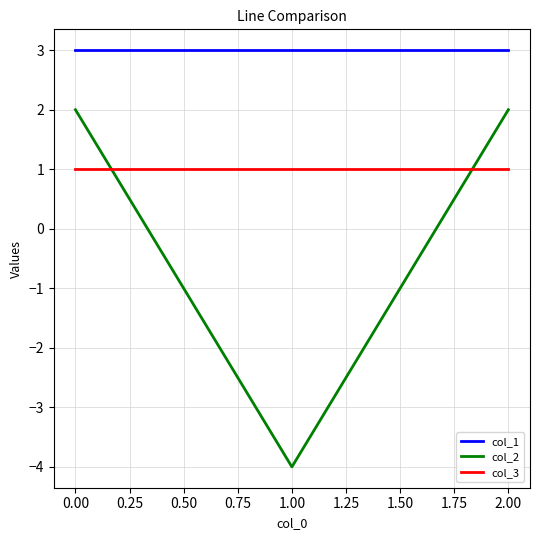

The col_3 series shows 1 at 0.00. True or false?

True